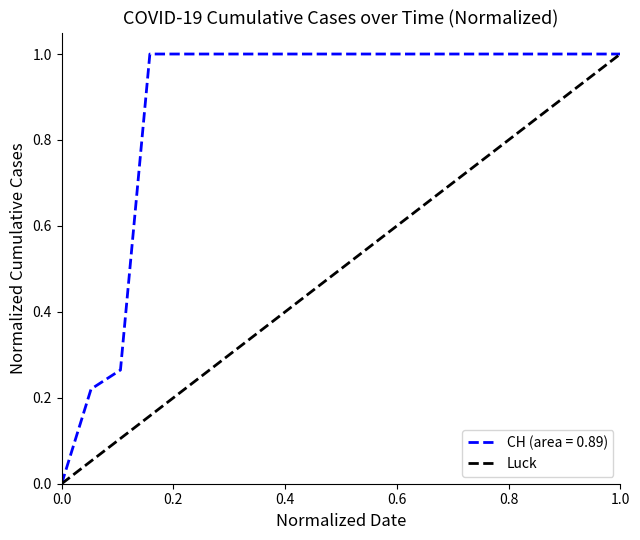

Is it true that CH (area = 0.89) equals 0.5 at 0.0?

False